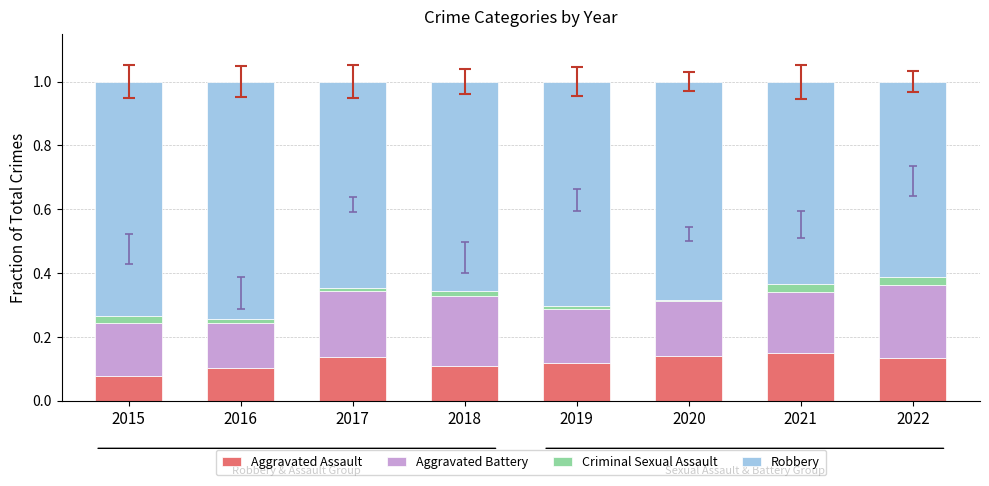

The Aggravated Assault series shows 0.1 at 2017. True or false?

True